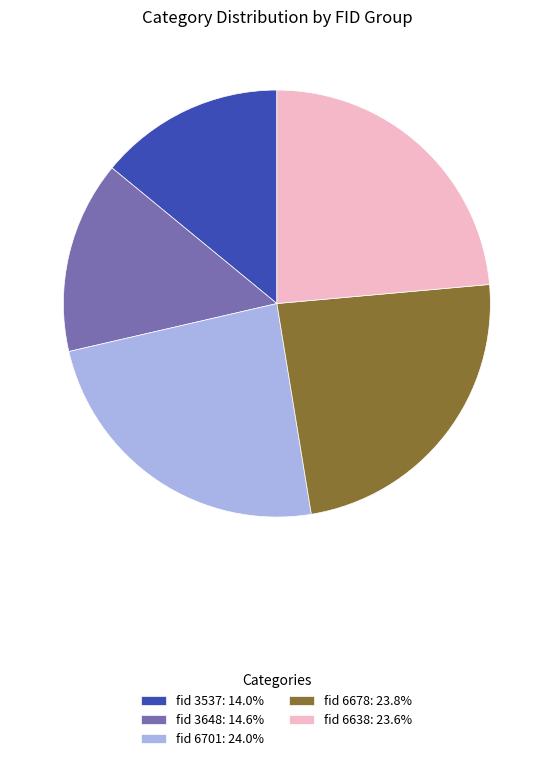

Approximately how many times larger is the value at fid 3537: 14.0% compared to fid 6701: 24.0%?

0.6